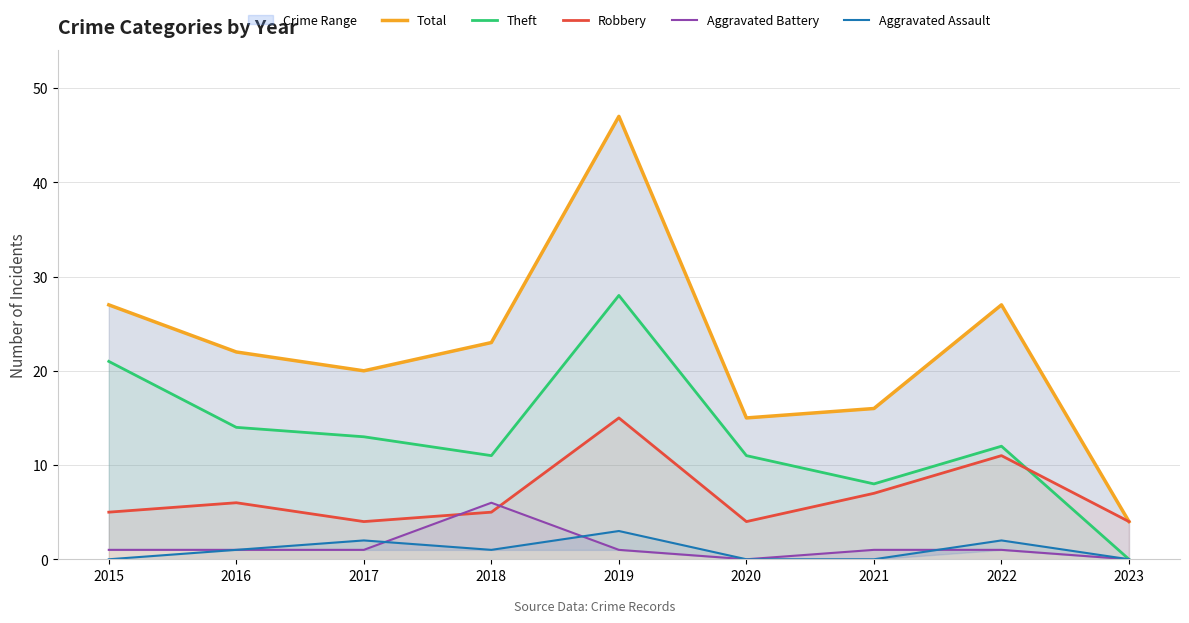

How many data points in Robbery are above 5?

4